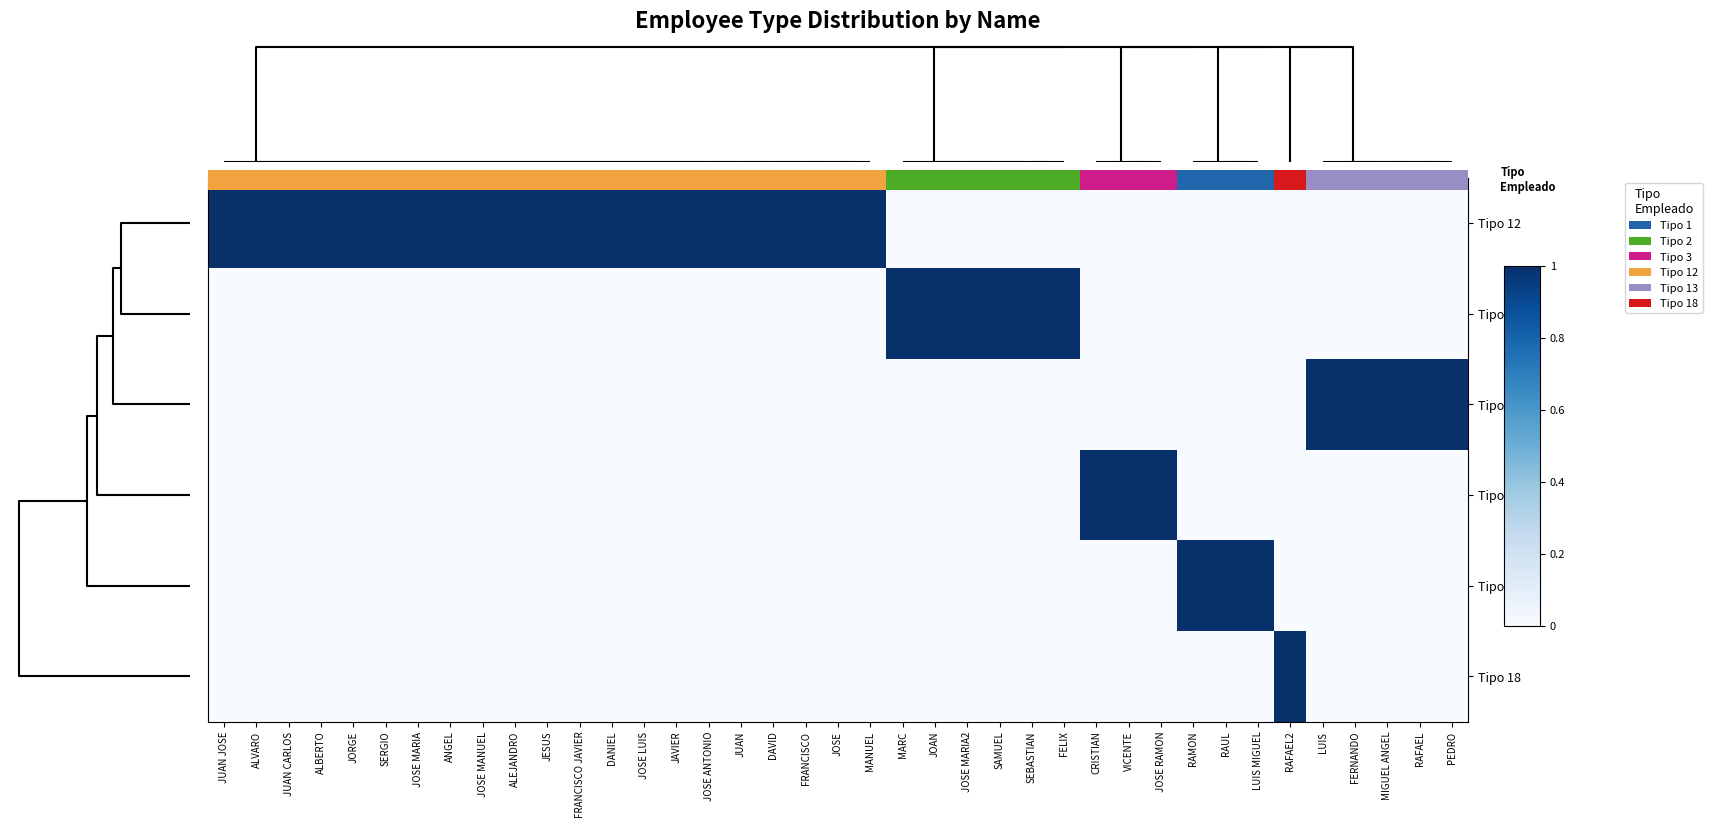

Rank the series at JUAN from lowest to highest value.

Tipo 2, Tipo 13, Tipo 3, Tipo 1, Tipo 18, Tipo 12